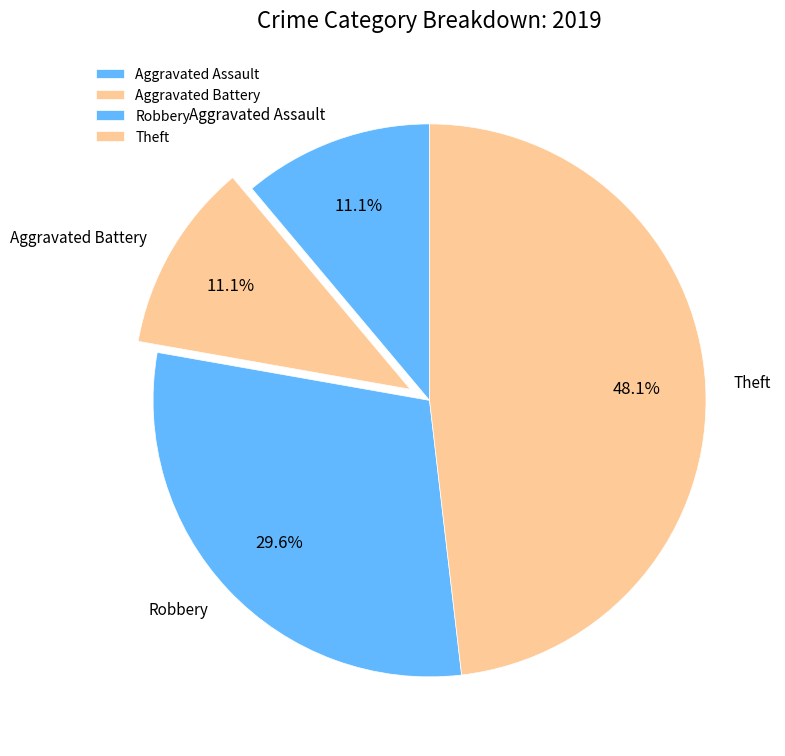

Which has a higher value, Theft or Aggravated Battery?

Theft